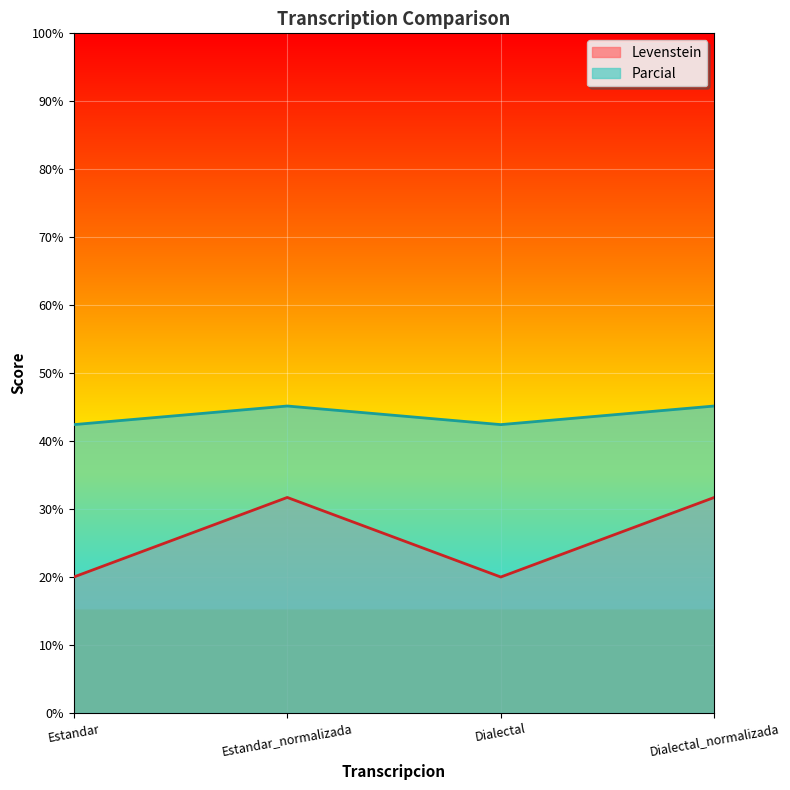

How many lines are shown in the chart?

2